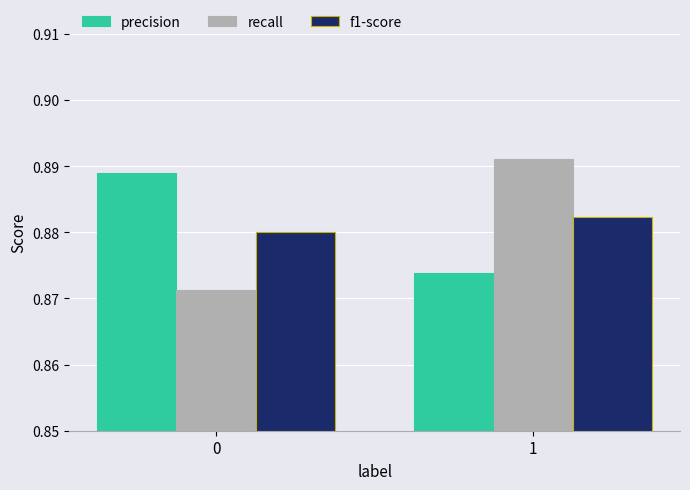

Is the value of recall at 1 greater than the value of precision at 0?

Yes